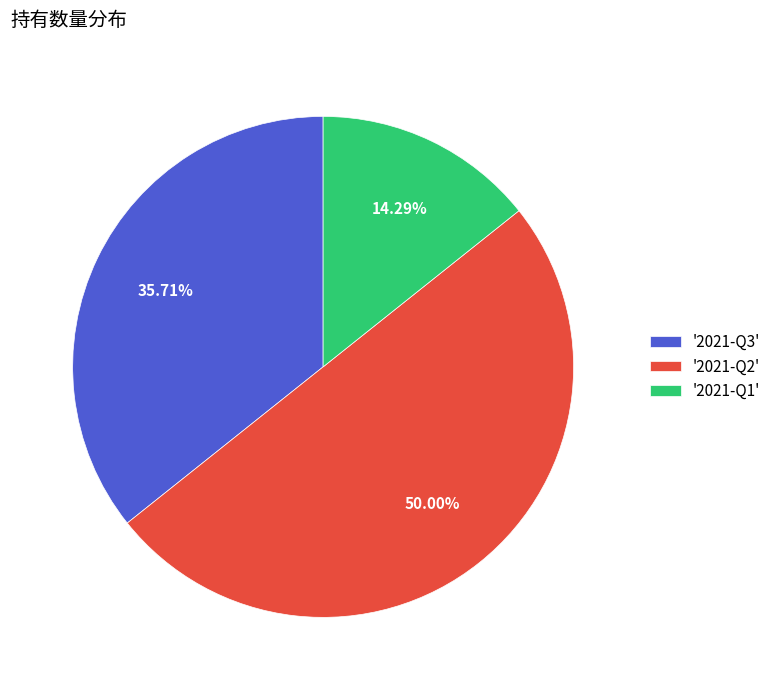

Do '2021-Q2' and '2021-Q1' together represent more than half of the pie?

Yes